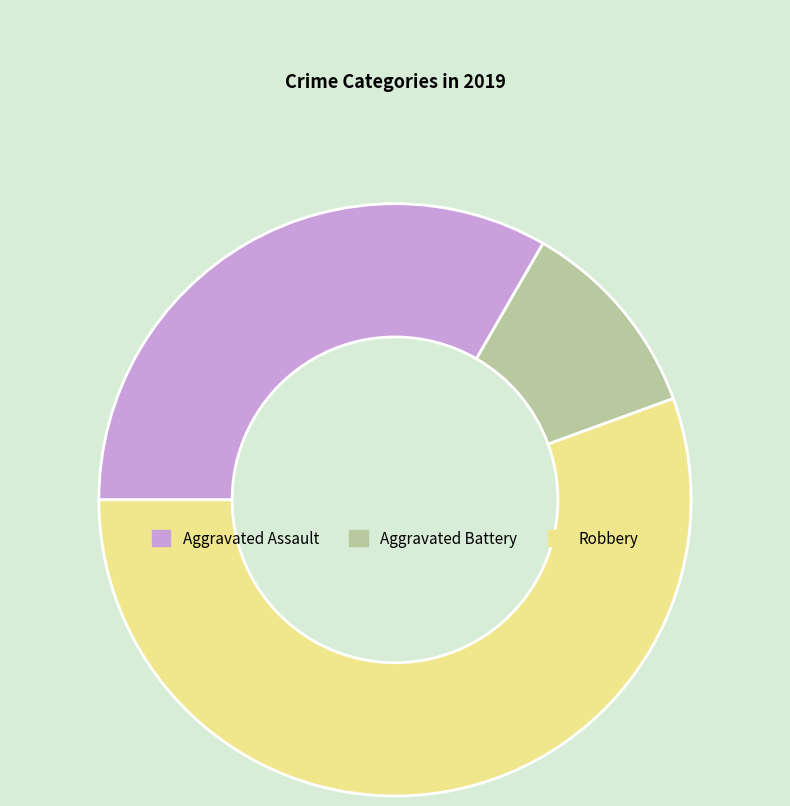

Which category has the biggest portion of the pie?

Robbery